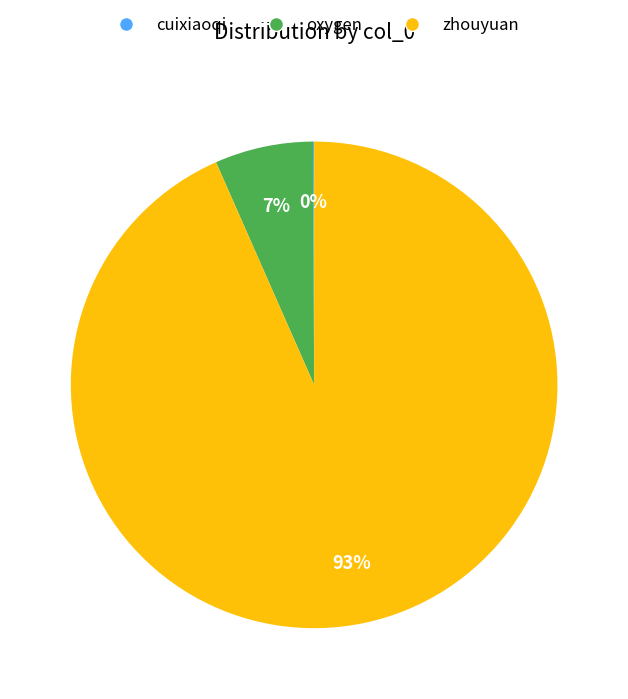

Combined, do zhouyuan and oxygen account for over 50%?

Yes